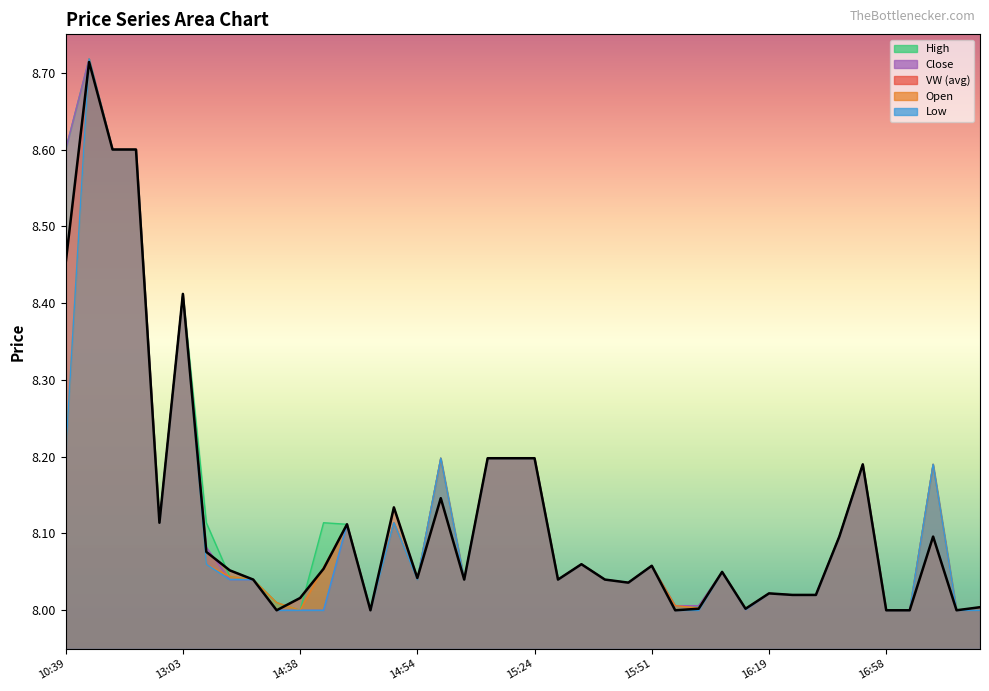

What is the lowest value of the c series?

8.0